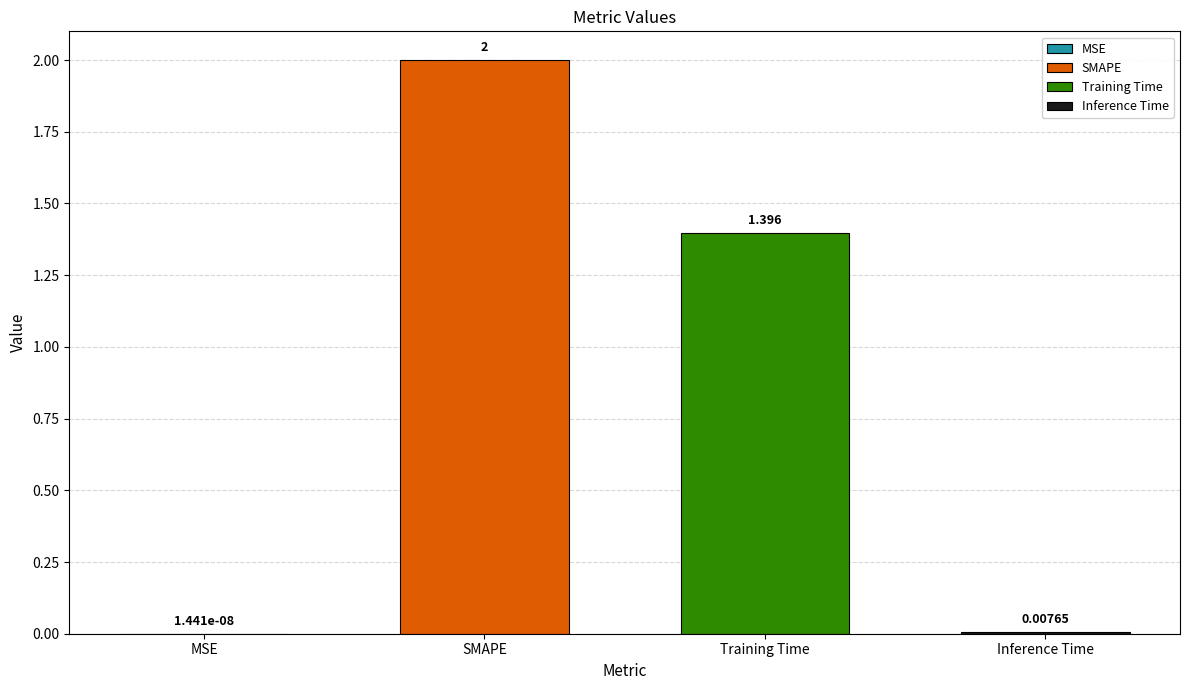

How many bars are there in total?

4